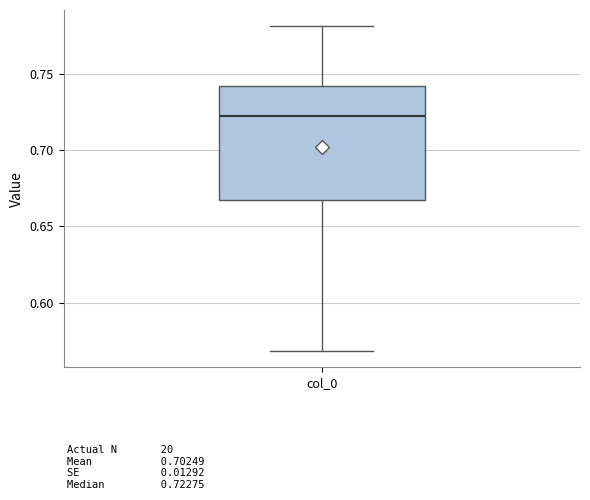

Transcribe this box plot: give where the median line is, the range the box spans, and where the two whiskers end, as read against the y-axis. The values are not printed on the chart, so give them approximately, as read against the axis.

median 0.725, box 0.665 to 0.740, whiskers 0.570 to 0.780